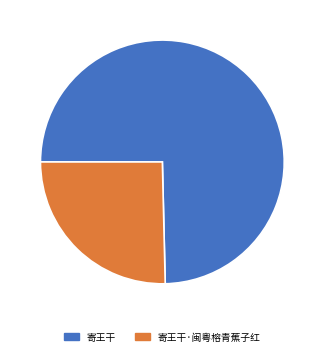

What is the ratio of the value at 寄王干 to the value at 寄王干·闽粤榕青蕉子红?

2.9